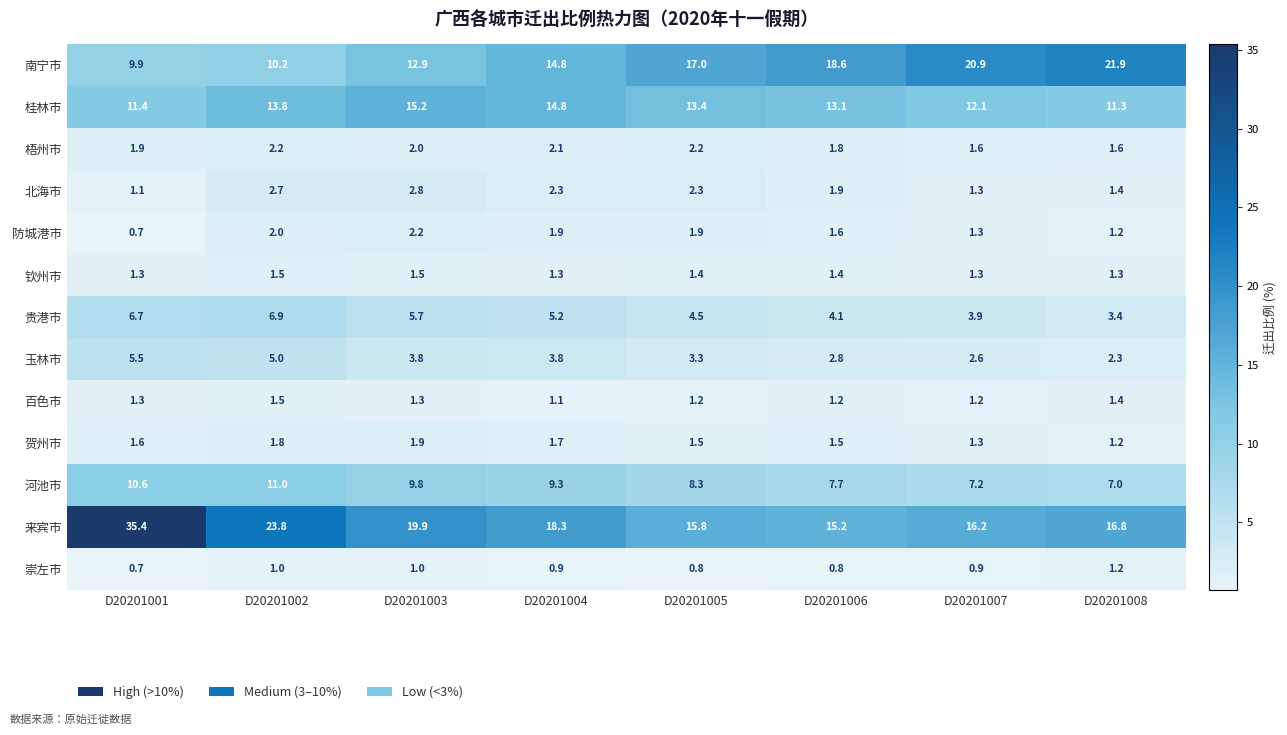

The 北海市 series shows 0.8 at D20201008. True or false?

False